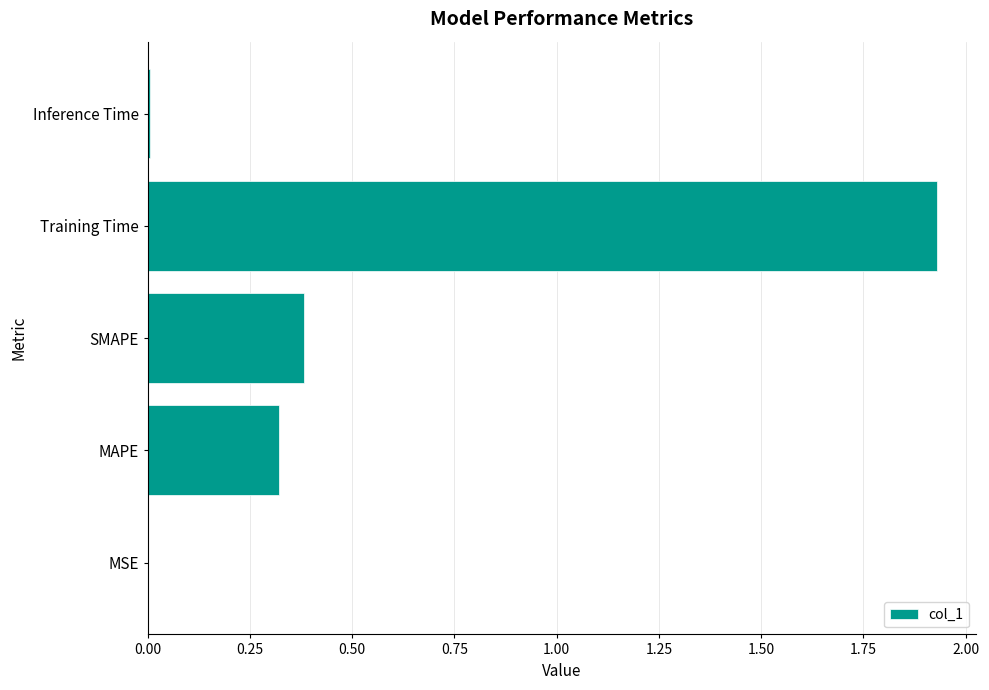

What is the sum of all values?

2.6